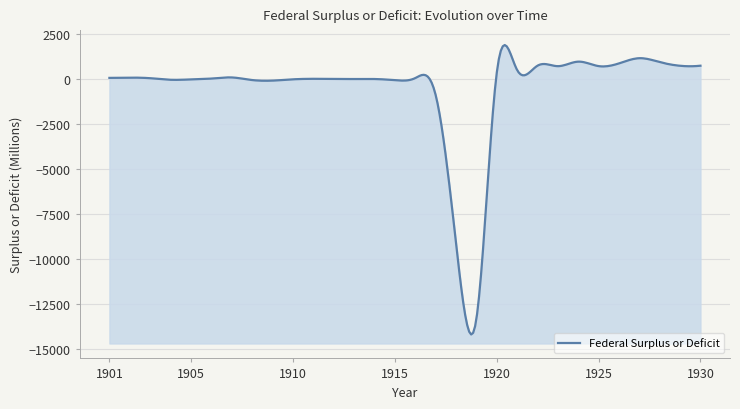

Rank the categories by value from lowest to highest.

1919, 1918, 1917, 1909, 1915, 1908, 1904, 1905, 1910, 1913, 1914, 1912, 1911, 1906, 1903, 1916, 1901, 1902, 1907, 1920, 1921, 1923, 1925, 1929, 1922, 1930, 1926, 1928, 1924, 1927